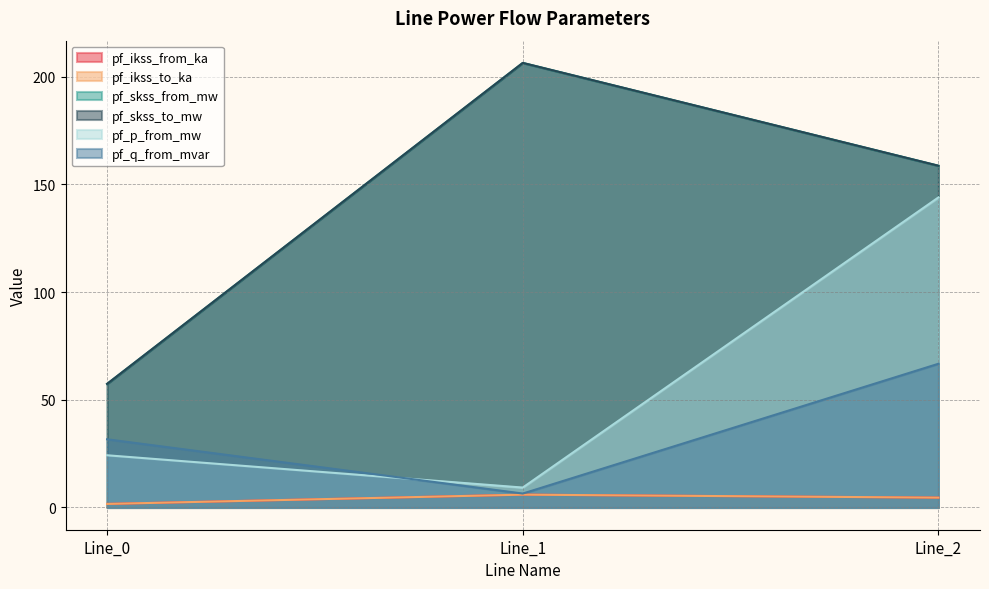

Does the chart display data point markers on the line(s)?

No